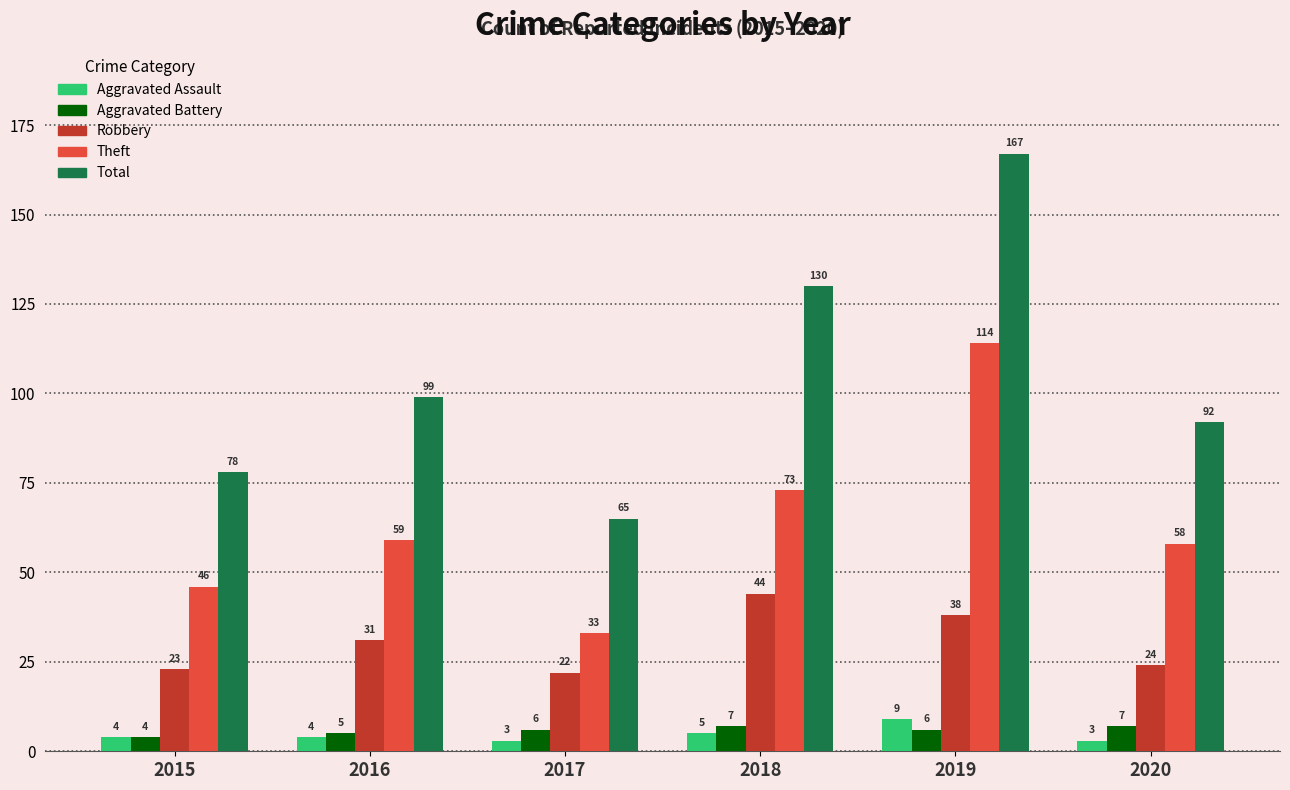

Reading left to right, list all the values displayed in this chart.

Aggravated Assault: 4	4	3	5	9	3
Aggravated Battery: 4	5	6	7	6	7
Robbery: 23	31	22	44	38	24
Theft: 46	59	33	73	114	58
Total: 78	99	65	130	167	92